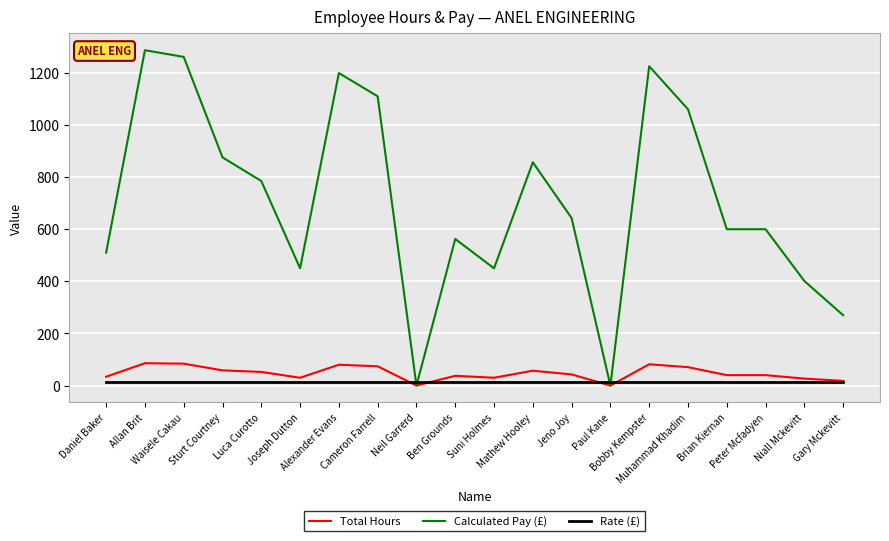

Which series has the largest total across all categories?

Calculated Pay (£)